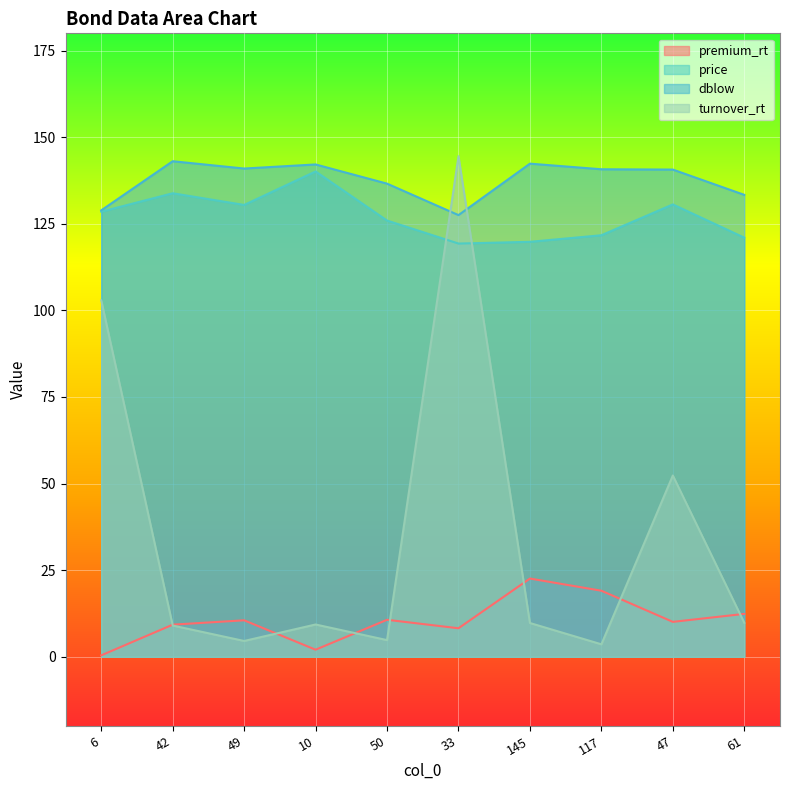

True or false: turnover_rt and premium_rt cross at least once.

True